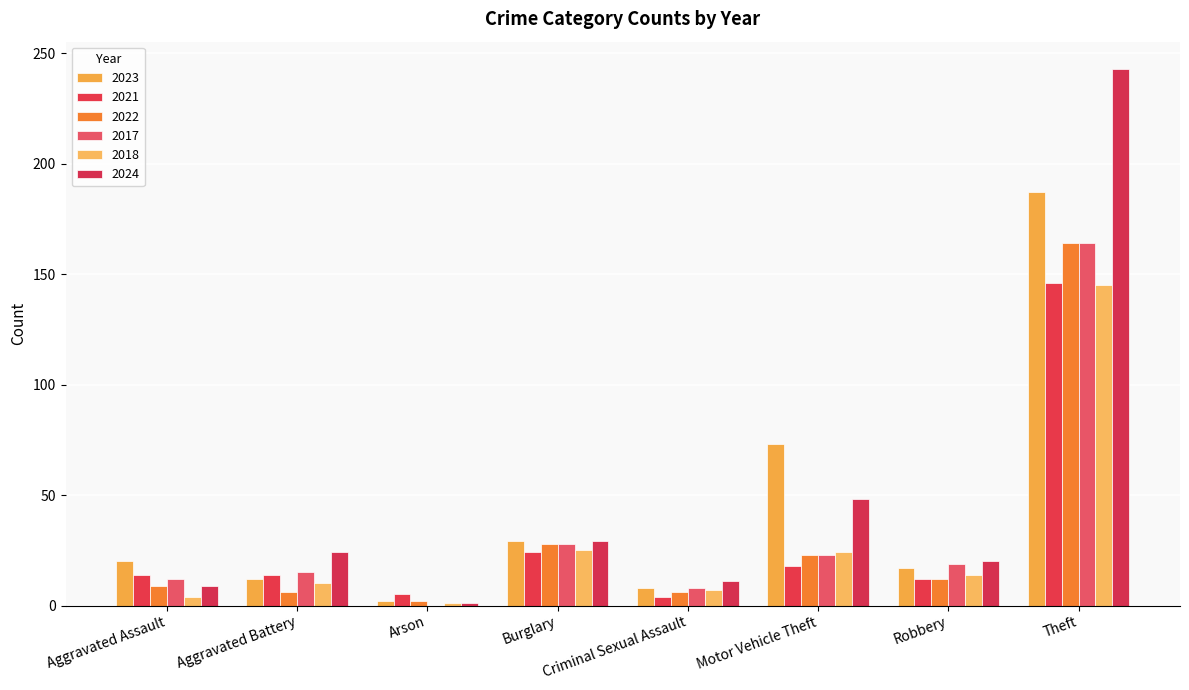

How many values in 2017 are above zero?

7